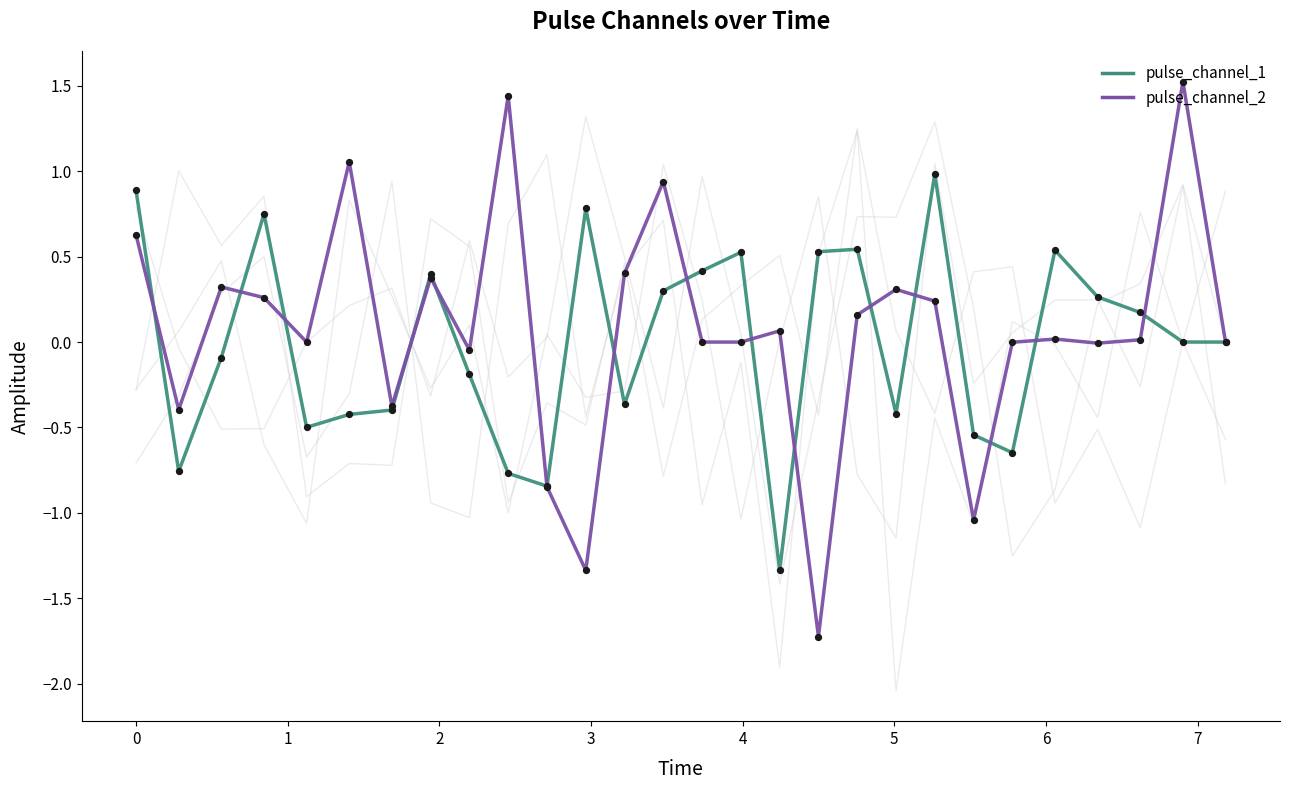

Which series reaches the maximum Y coordinate?

pulse_channel_2